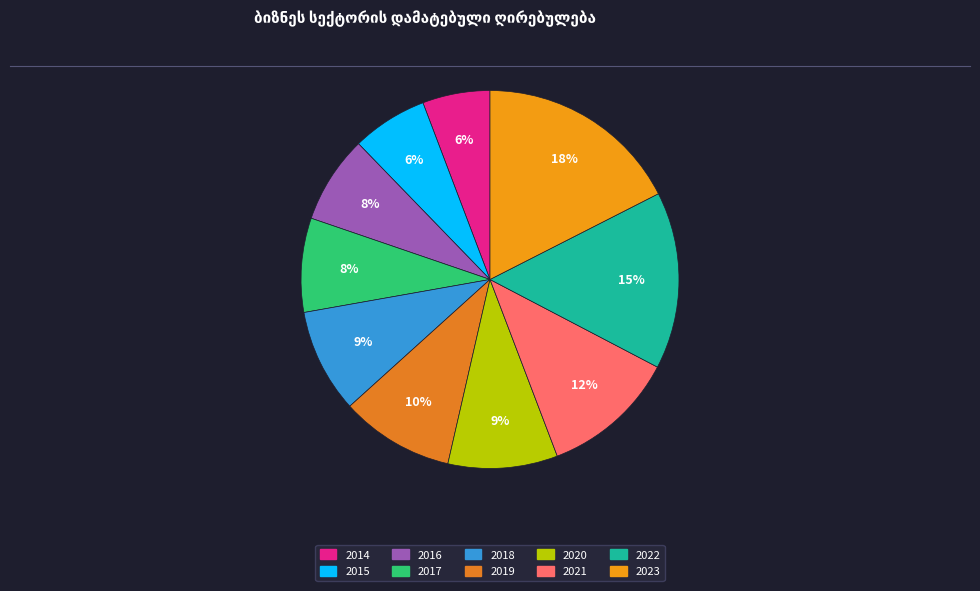

How many segments does this pie chart have?

10